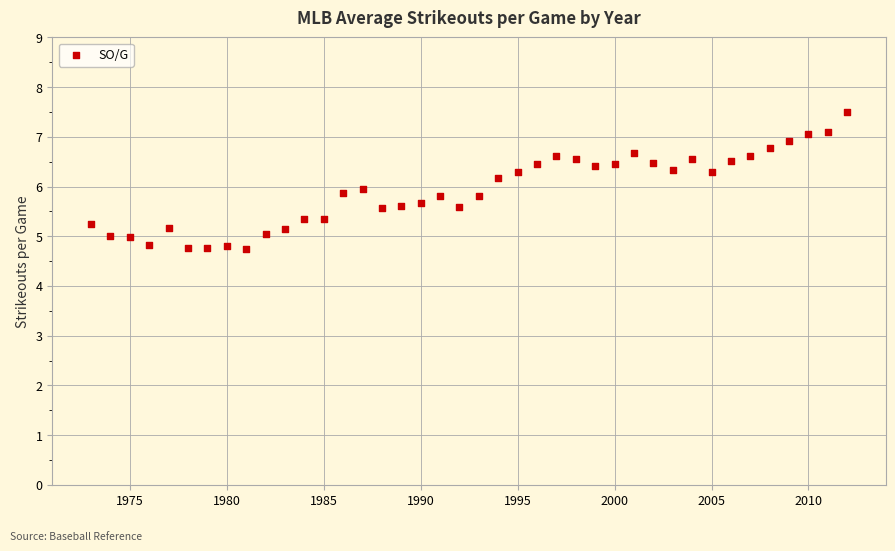

What is the range of X values (max minus min)?

39.0